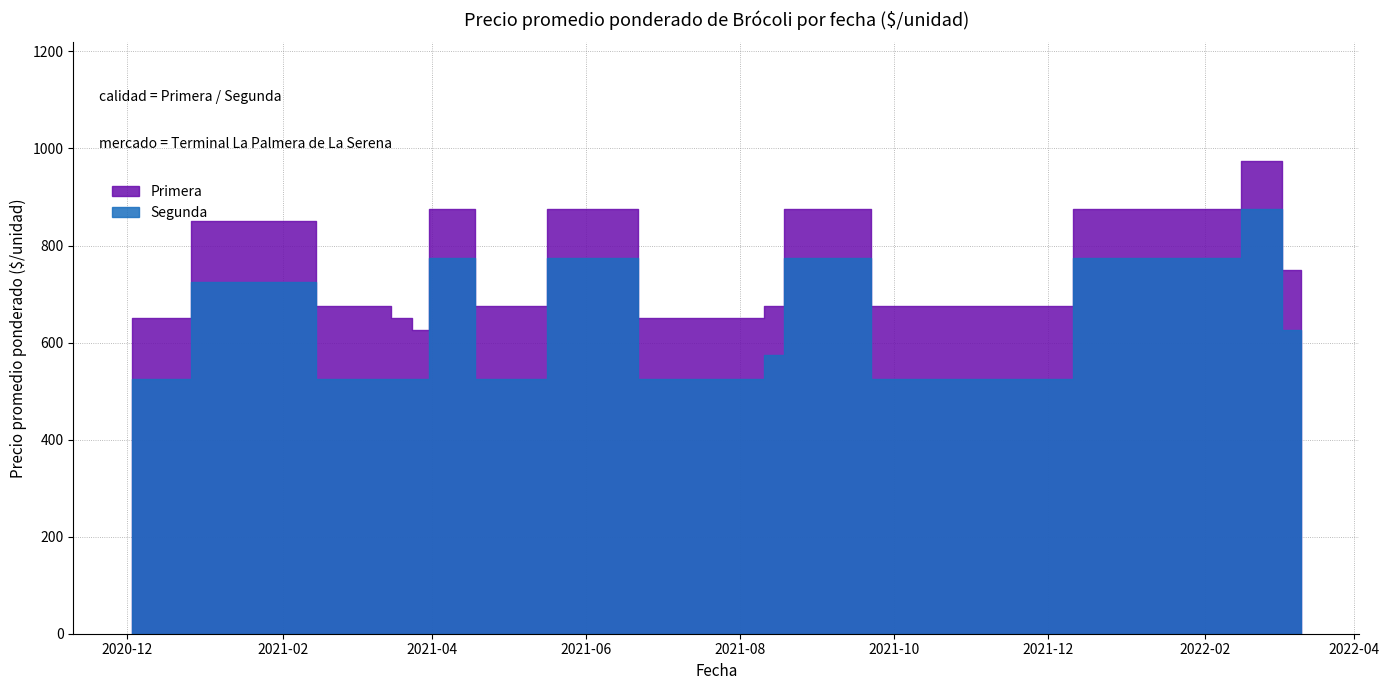

True or false: Segunda has a value of 525 at 2021-03-29.

True